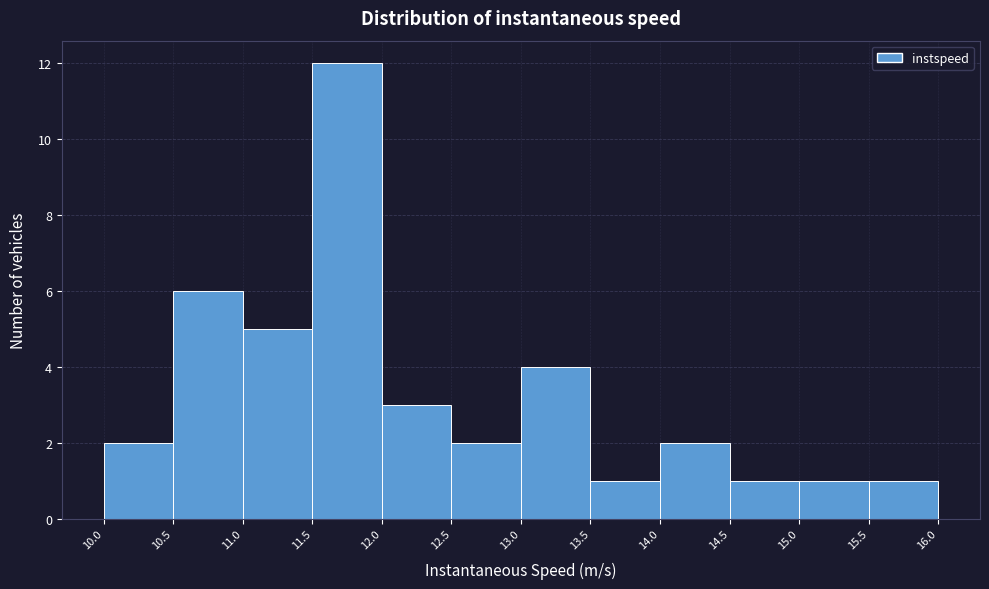

Over which range of the x-axis is the bar tallest?

11.5 to 12.0